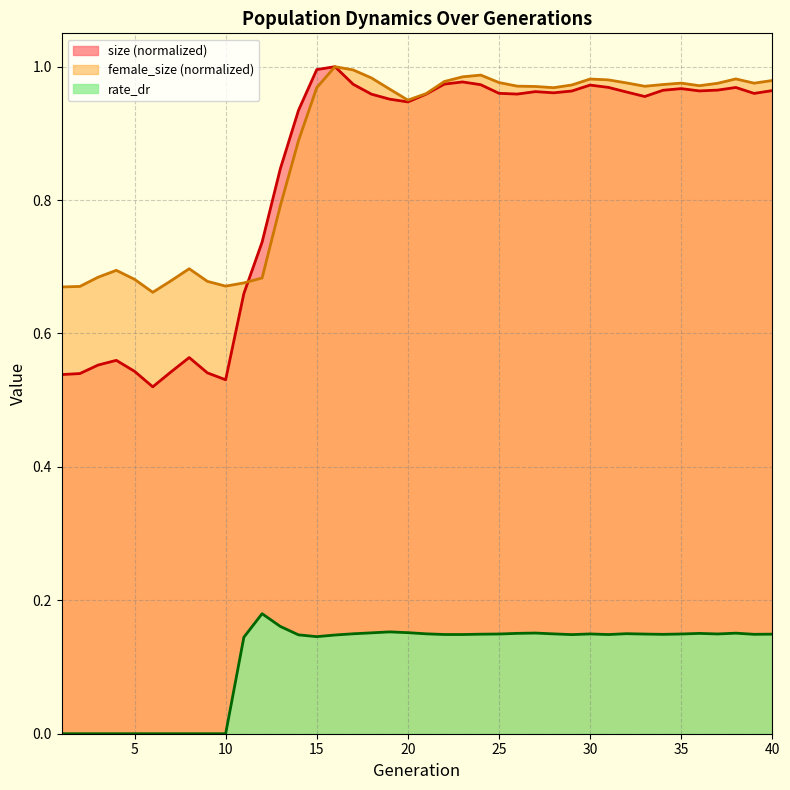

What are all the series names shown in the legend?

size (normalized), female_size (normalized), rate_dr